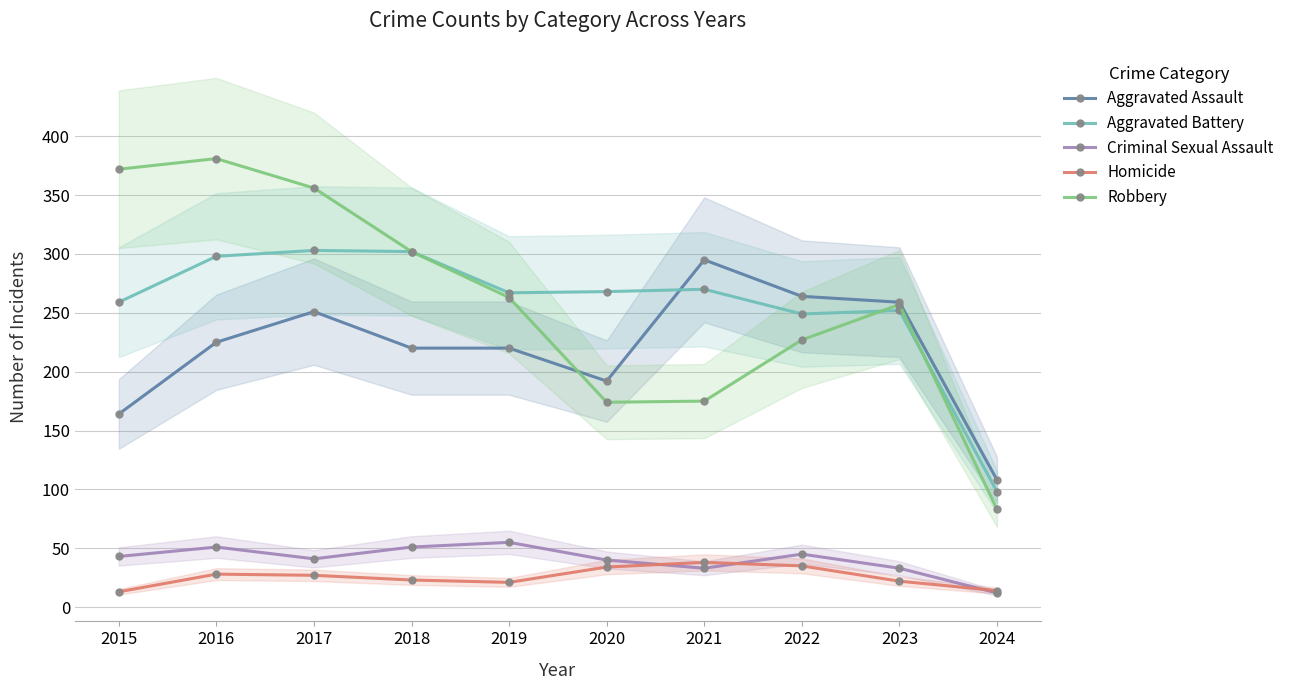

True or false: Aggravated Battery and Robbery intersect in this chart.

True